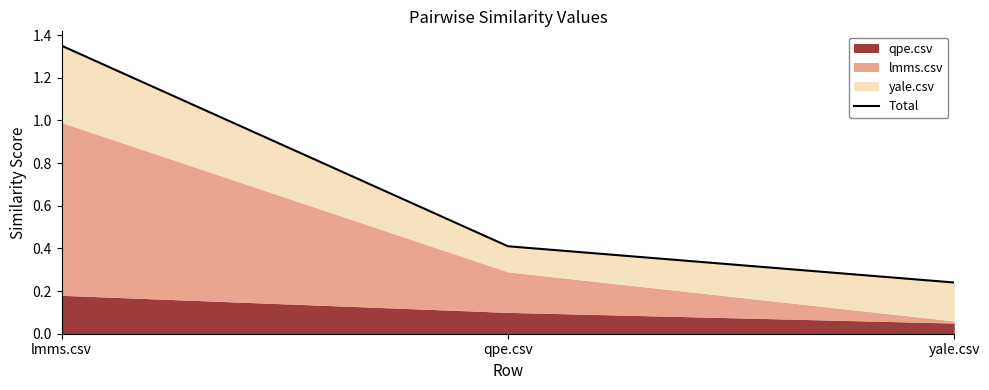

Does the chart have visible grid lines?

No